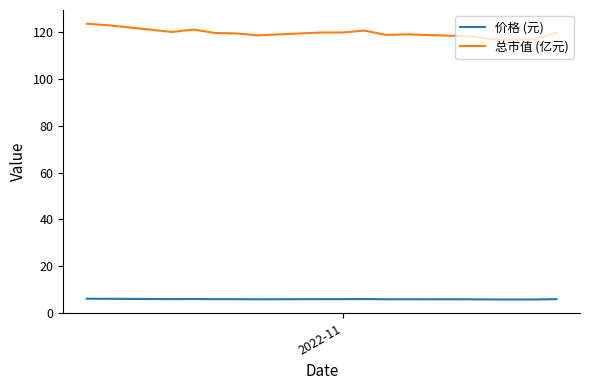

What is the minimum value for 总市值 (亿元)?

116.9